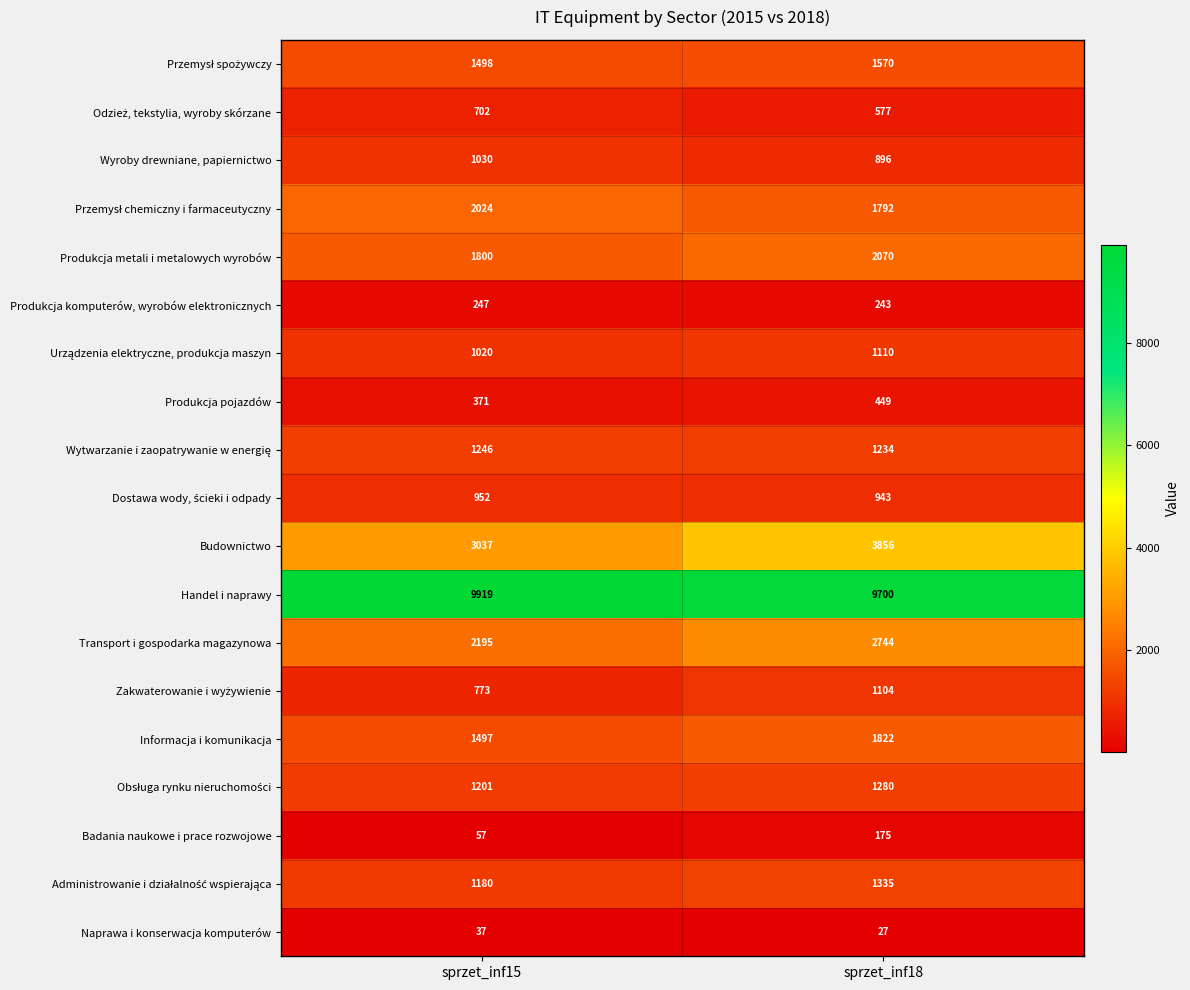

What value does the Informacja i komunikacja series have at sprzet_inf15, to the nearest 50?

1500